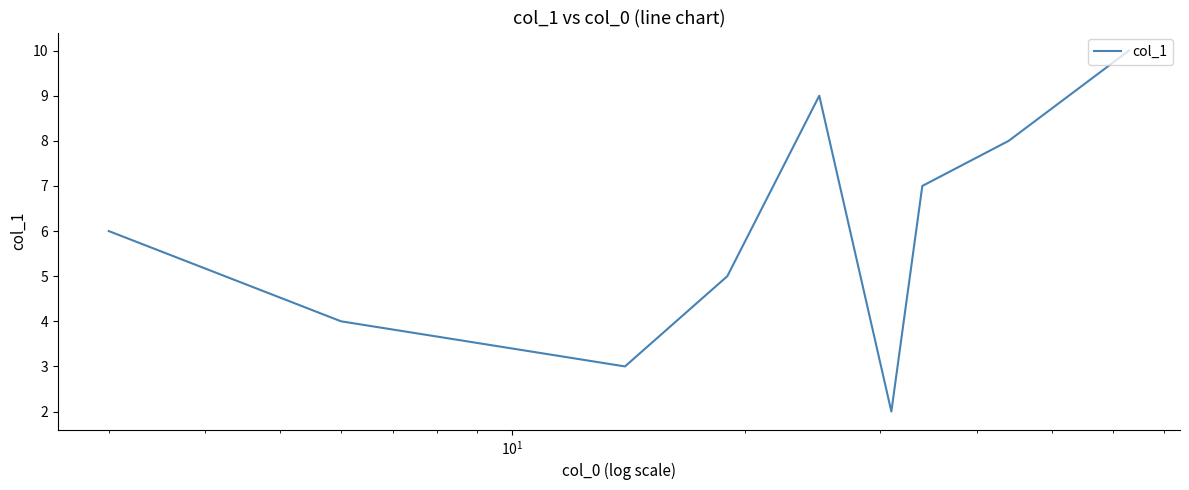

What is the greatest value displayed?

10.0